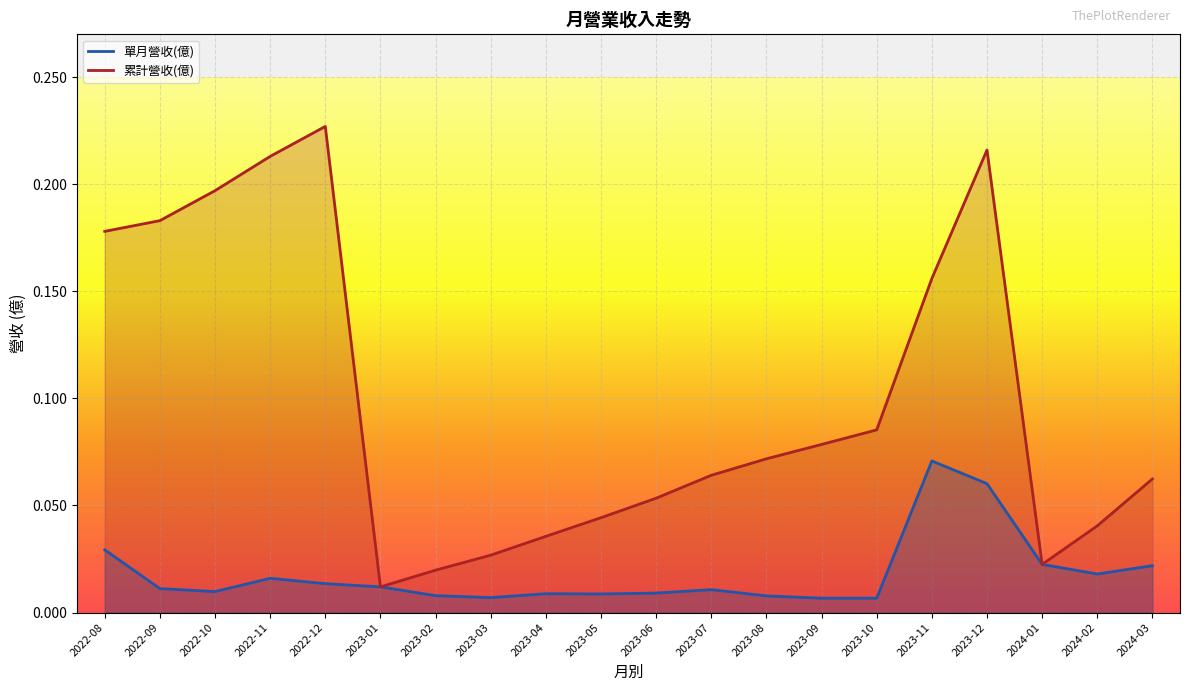

Is it true that 單月營收(億) equals 0.0 at 2023-05?

True